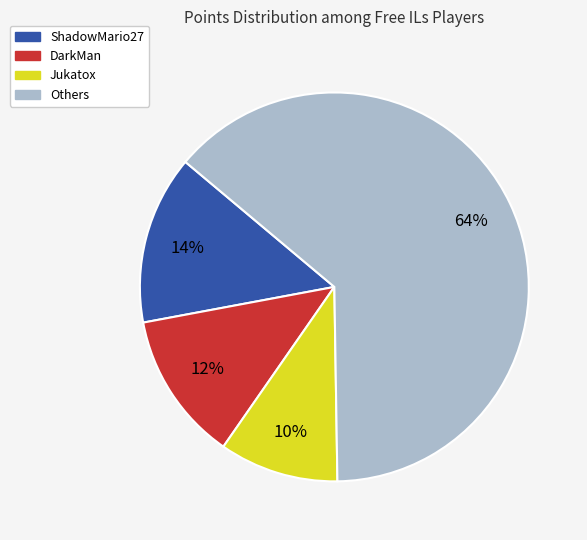

To the nearest percent, what is the difference between the largest and smallest slice percentages?

54%